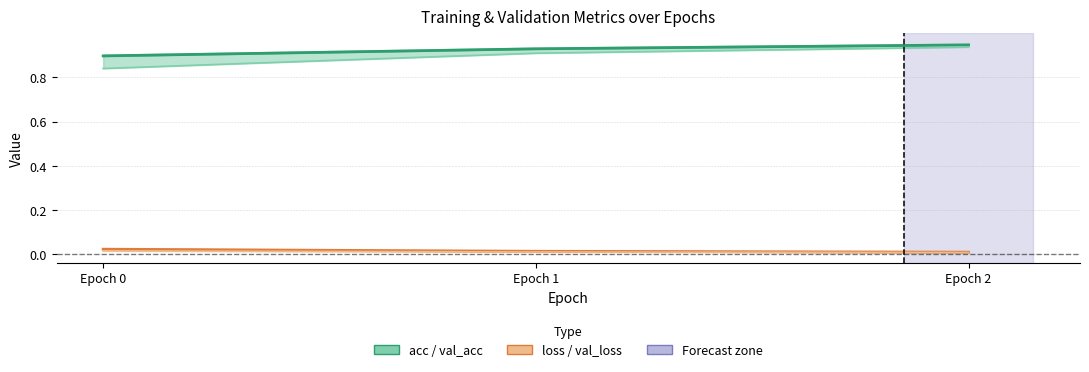

Is it true that val_acc equals 0.9 at Epoch 2?

True